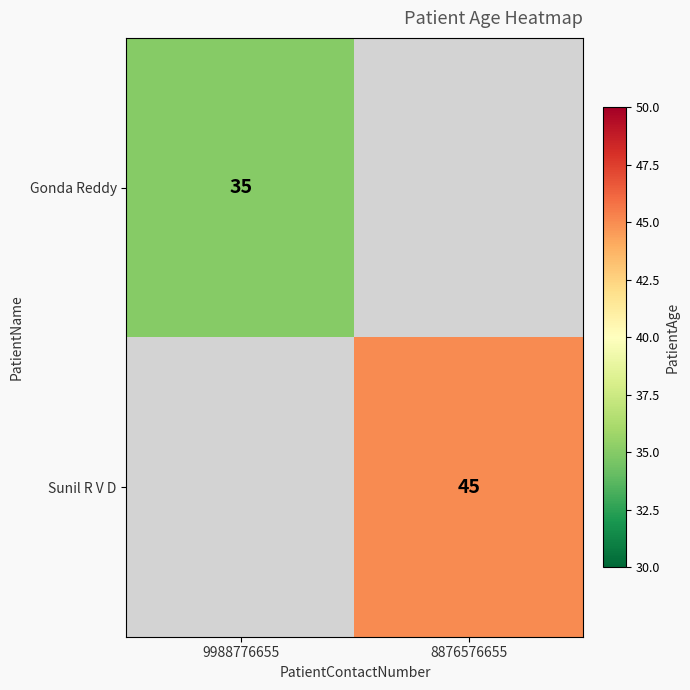

Which category has the highest value across all series?

8876576655